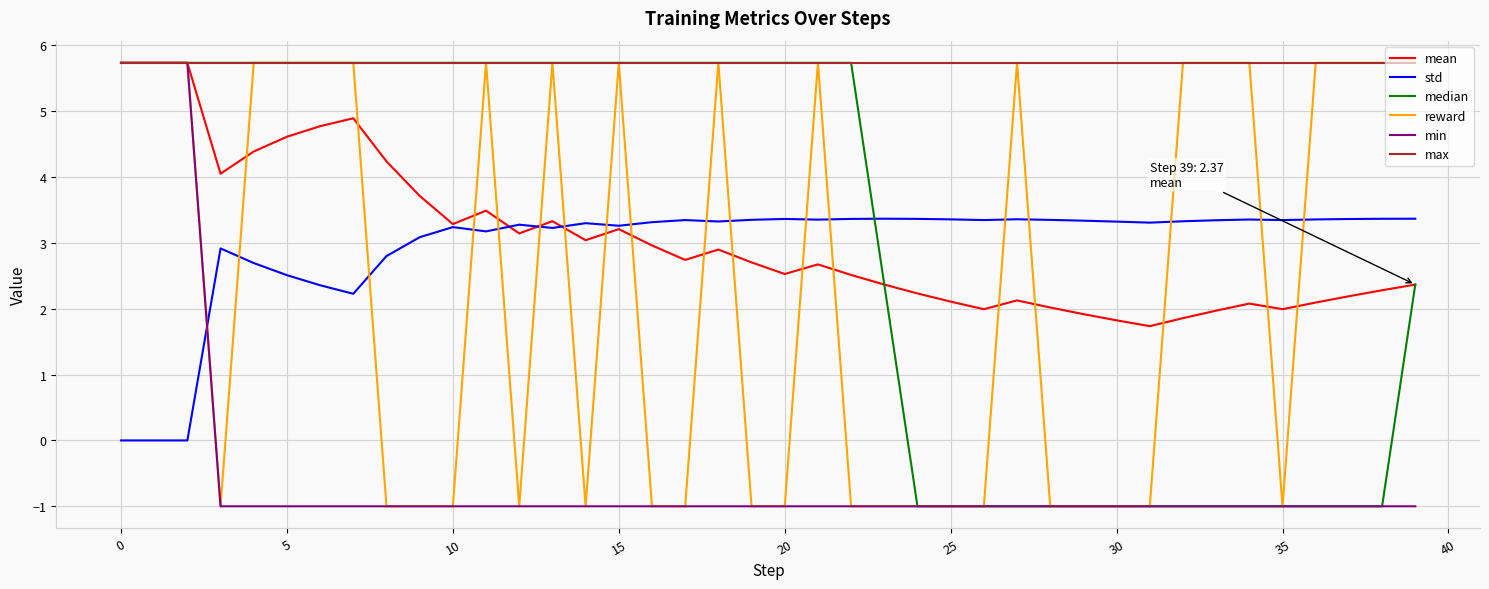

Count the number of categories in the chart.

40